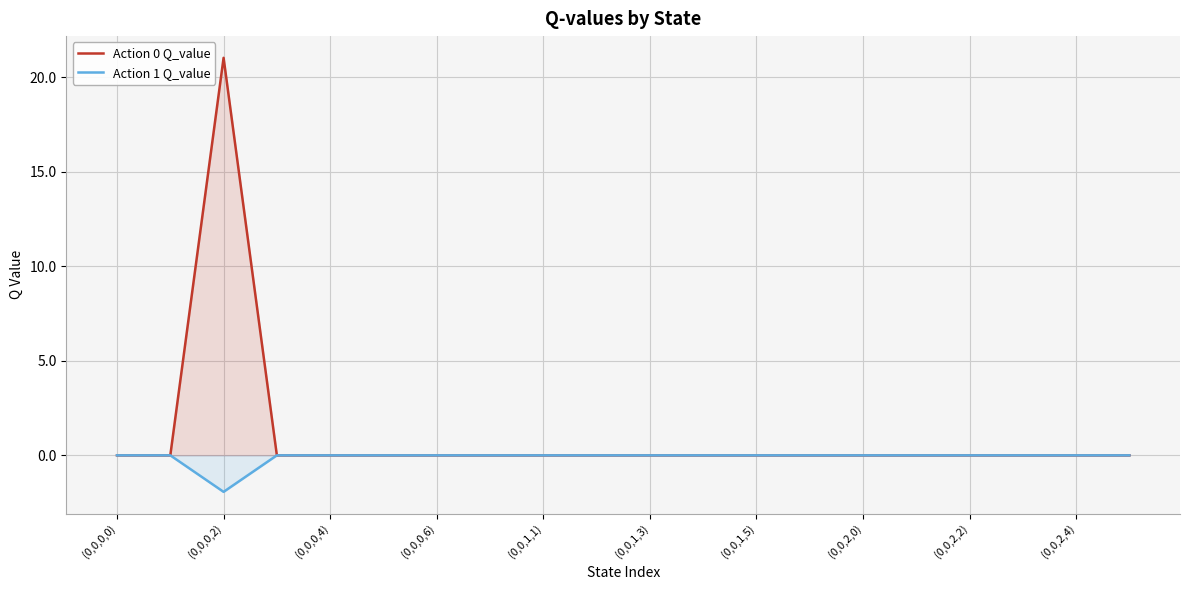

What are all the series names shown in the legend?

Action 0 Q_value, Action 1 Q_value